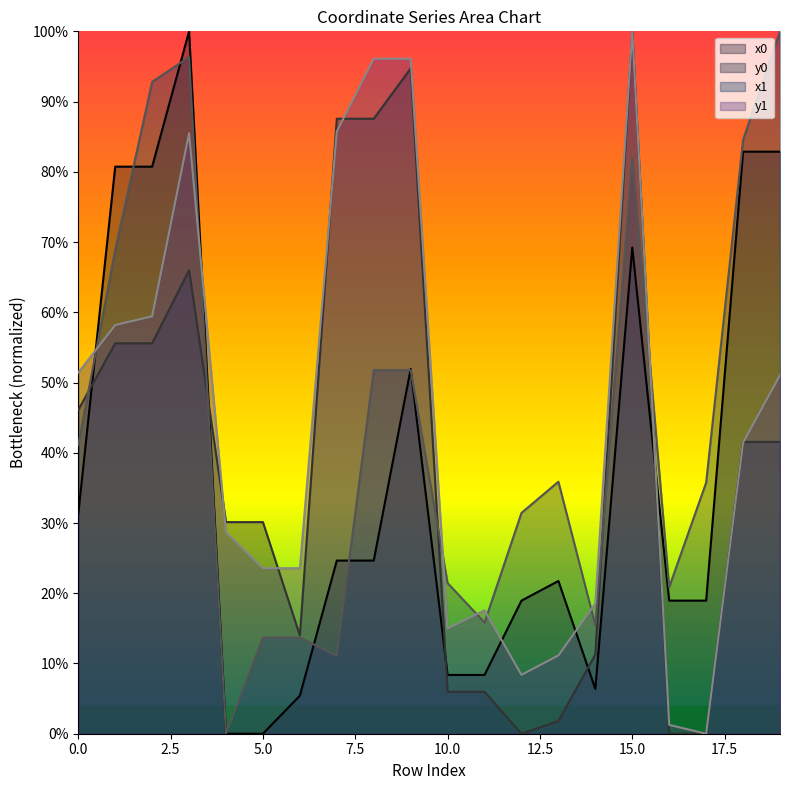

Reading left to right, transcribe all the data shown in this chart.

x0: 0=0.3	1=0.8	2=0.8	3=1.0	4=0.0	5=0.0	6=0.1	7=0.2	8=0.2	9=0.5	10=0.1	11=0.1	12=0.2	13=0.2	14=0.1	15=0.7	16=0.2	17=0.2	18=0.8	19=0.8
y0: 0=0.5	1=0.6	2=0.6	3=0.7	4=0.3	5=0.3	6=0.1	7=0.9	8=0.9	9=0.9	10=0.1	11=0.1	12=0.0	13=0.0	14=0.1	15=1.0	16=0.0	17=0.0	18=0.4	19=0.4
x1: 0=0.4	1=0.7	2=0.9	3=1.0	4=0.0	5=0.1	6=0.1	7=0.1	8=0.5	9=0.5	10=0.2	11=0.2	12=0.3	13=0.4	14=0.2	15=0.8	16=0.2	17=0.4	18=0.8	19=1.0
y1: 0=0.5	1=0.6	2=0.6	3=0.9	4=0.3	5=0.2	6=0.2	7=0.9	8=1.0	9=1.0	10=0.1	11=0.2	12=0.1	13=0.1	14=0.2	15=1.0	16=0.0	17=0.0	18=0.4	19=0.5